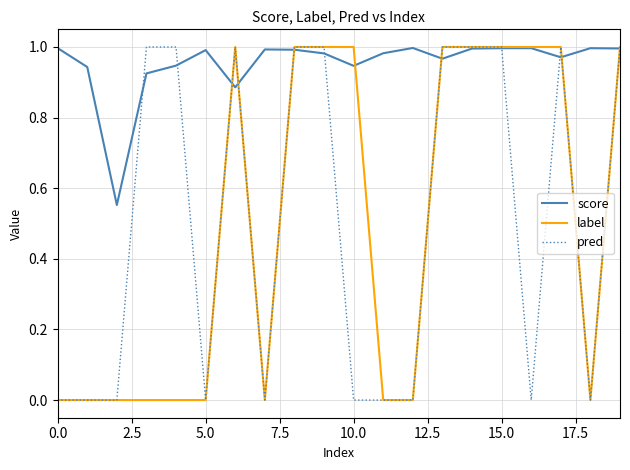

Which series has the largest total across all categories?

score